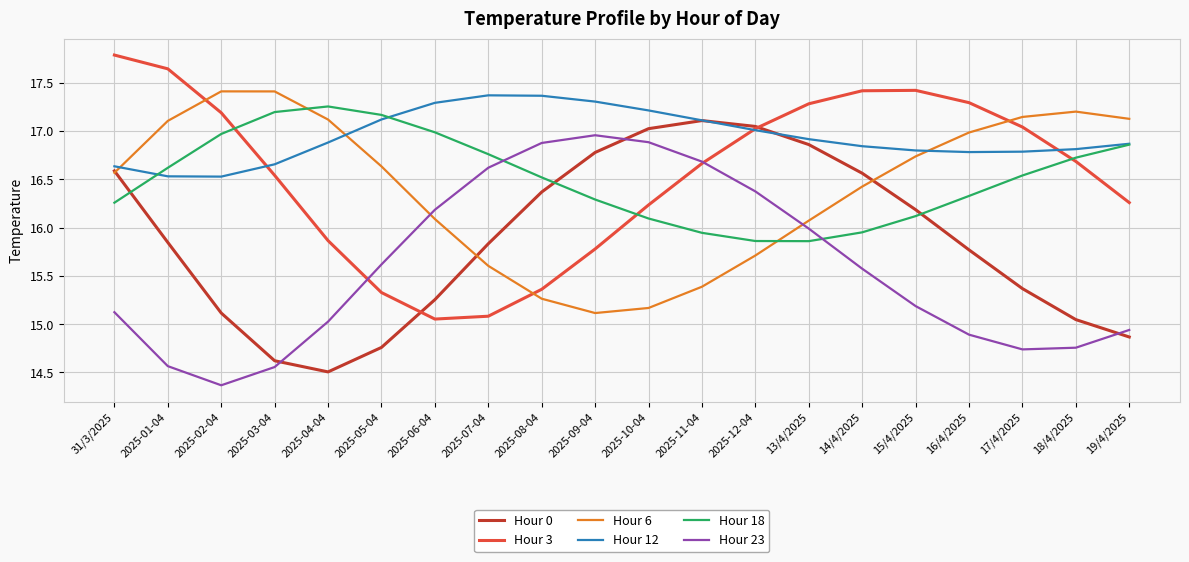

Which series has the largest total across all categories?

Hour 12